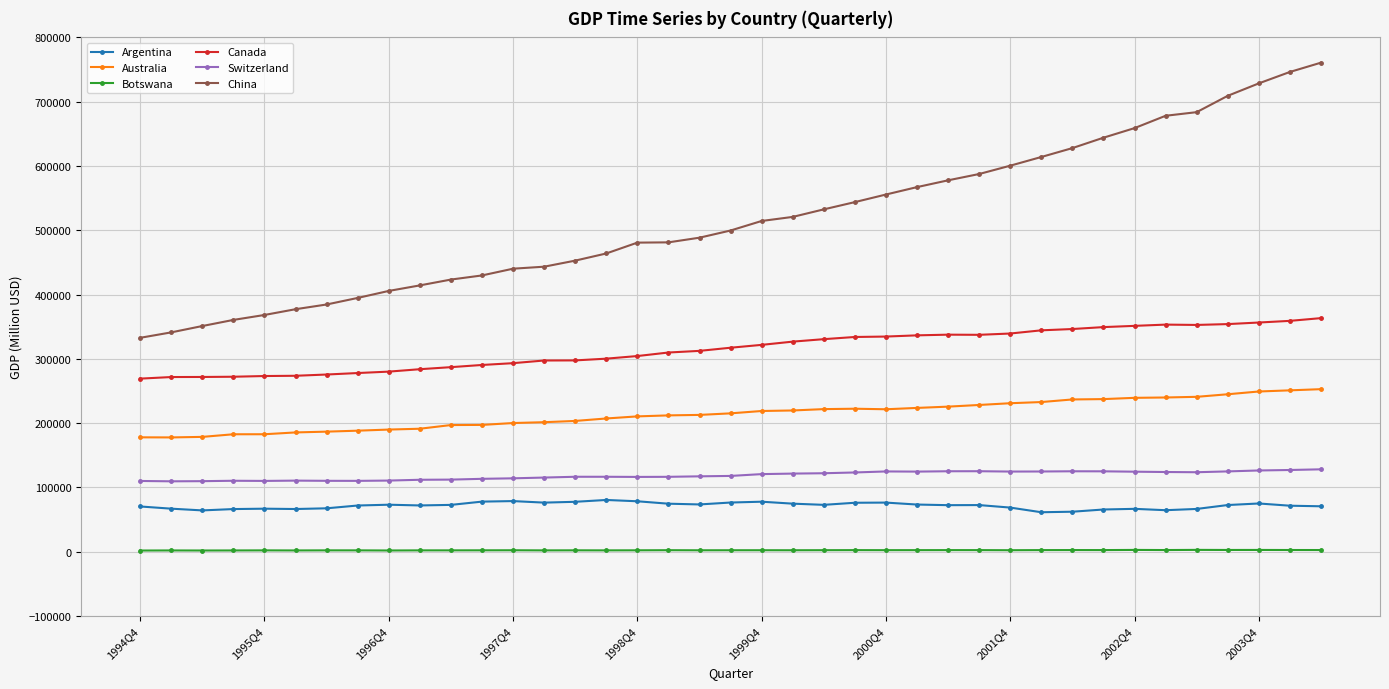

What is the value of the China point at the 18th from the left?

481140.2